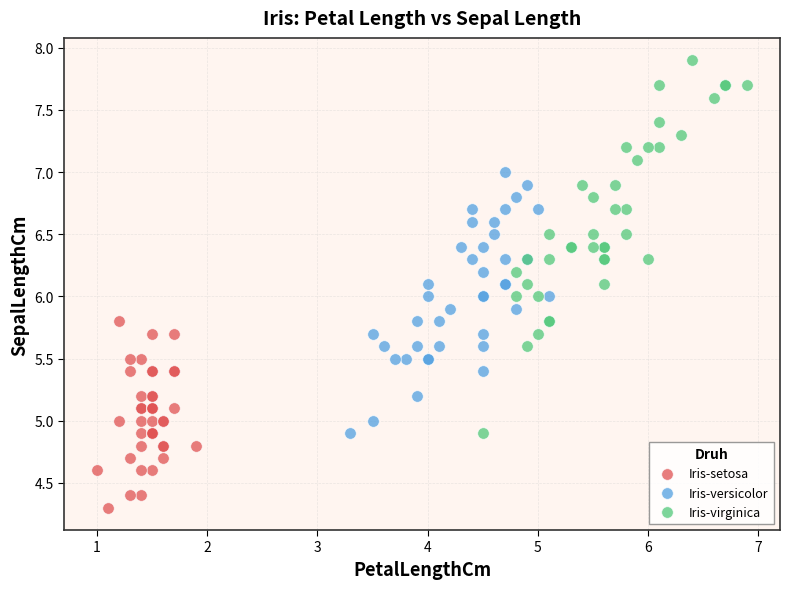

Which series reaches the minimum Y coordinate?

Iris-setosa